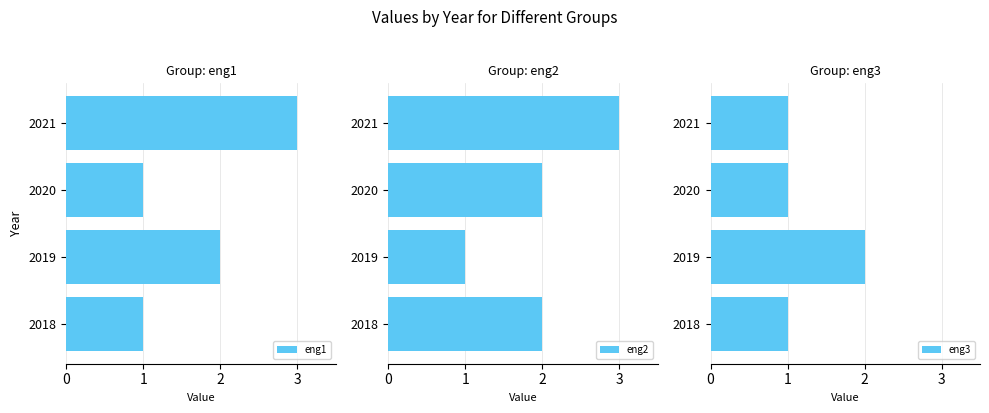

The value of eng2 at 1 is 1. True or false?

True